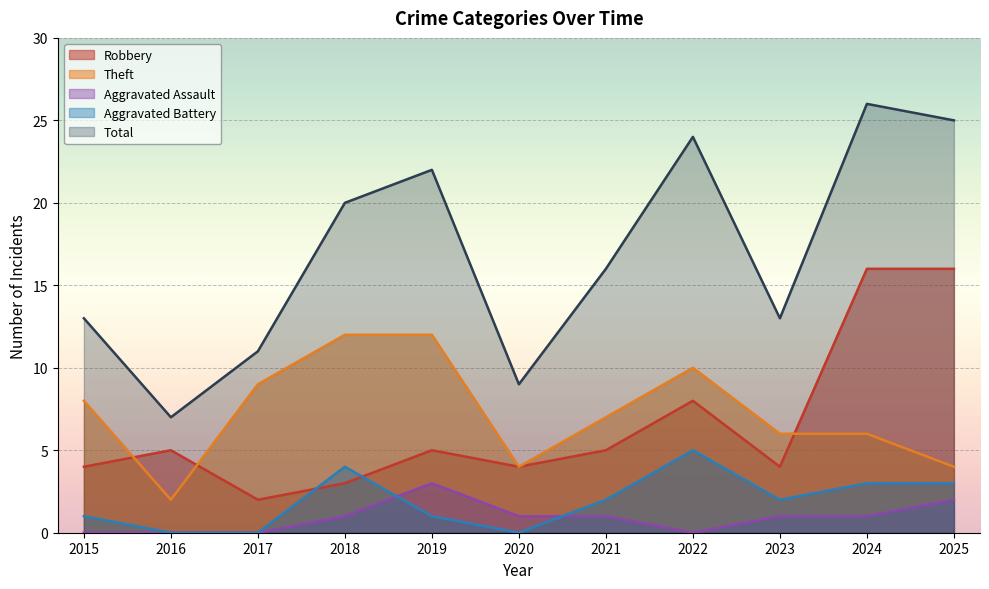

Which series has the largest range (max minus min)?

Total